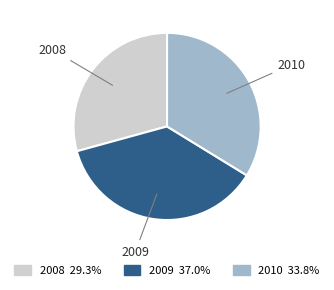

Is the sum of 2008 and 2010 greater than half?

Yes